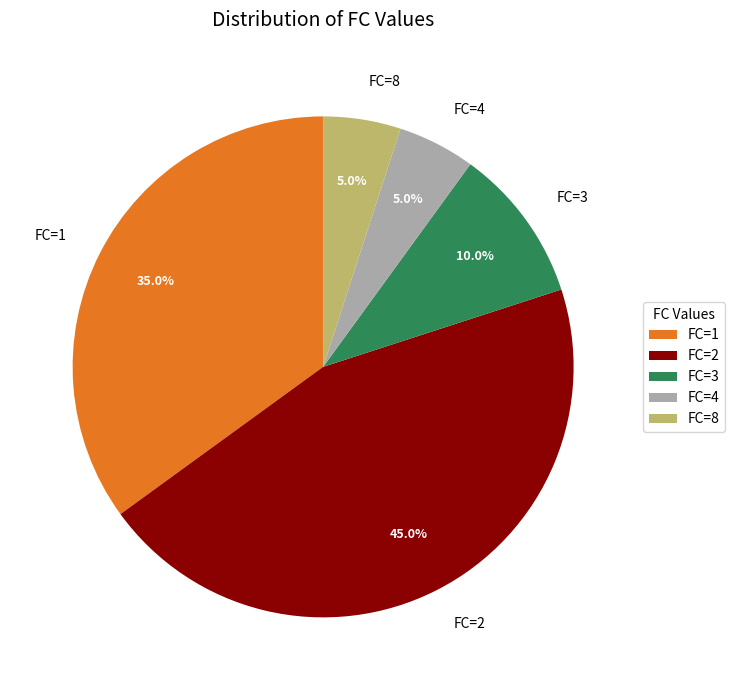

Which slice is the largest?

FC=2